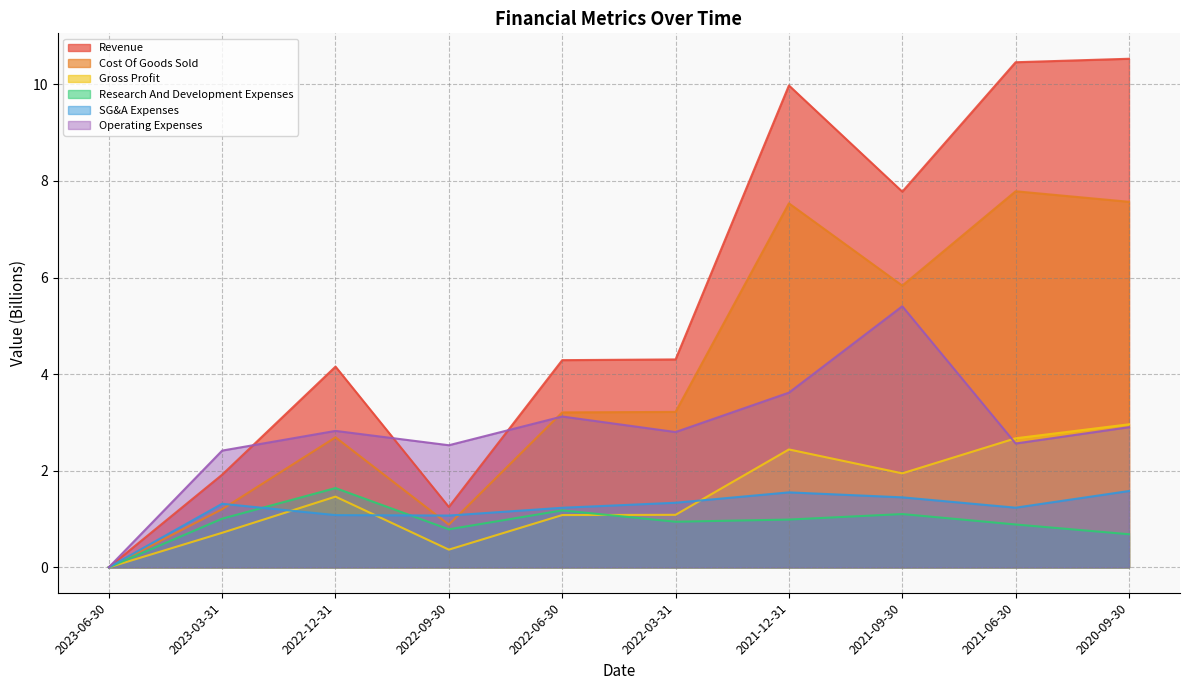

True or false: Research And Development Expenses and Operating Expenses intersect in this chart.

False